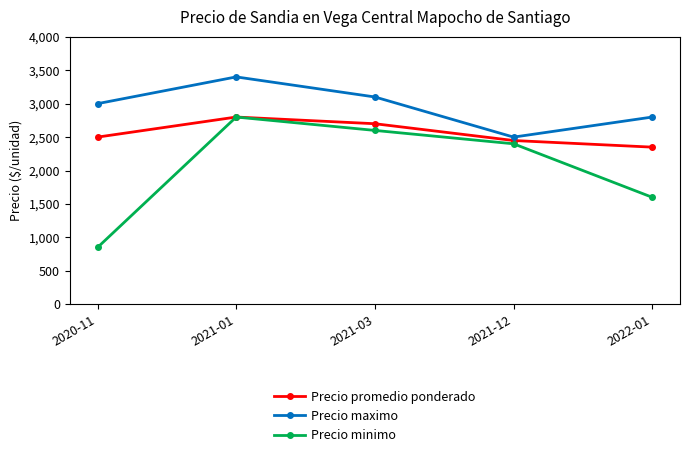

What is the difference between the maximum and minimum values in the Precio maximo series?

900